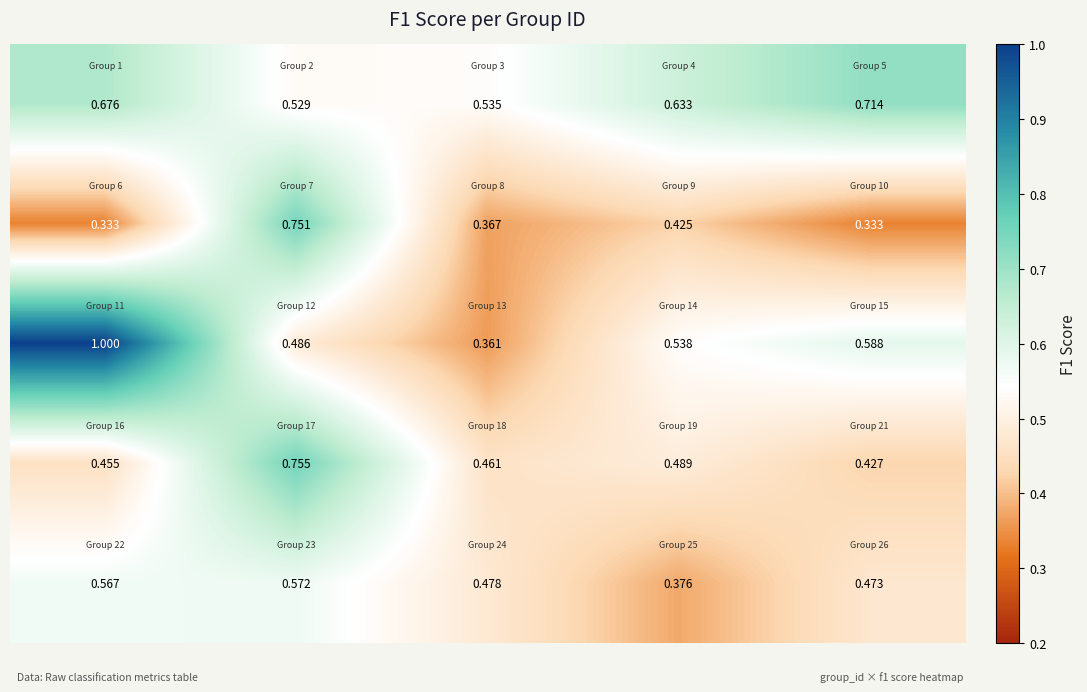

Count the number of data series in this chart.

5